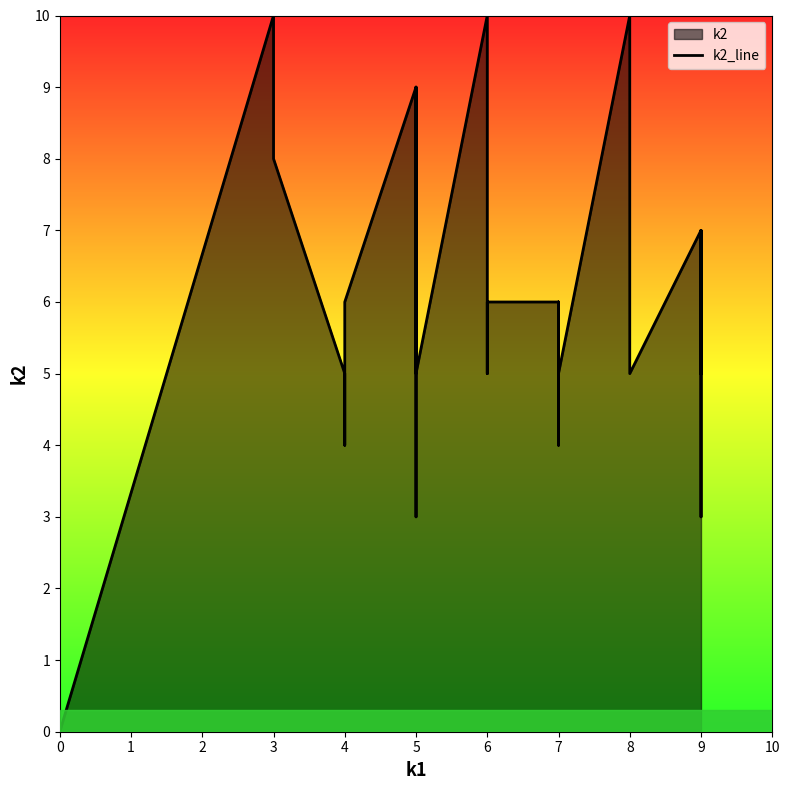

What is the difference between the values at 5 and 4?

3